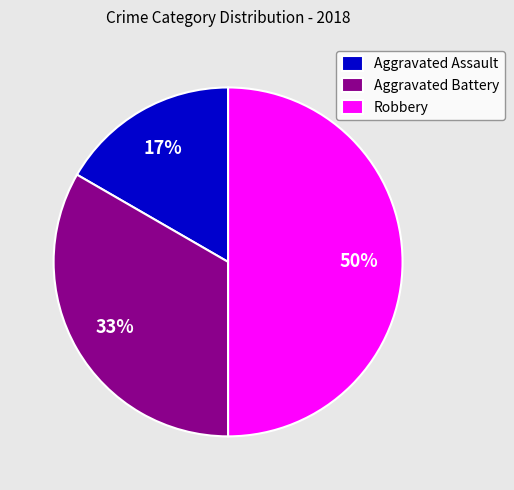

Do Robbery and Aggravated Assault together represent more than half of the pie?

Yes